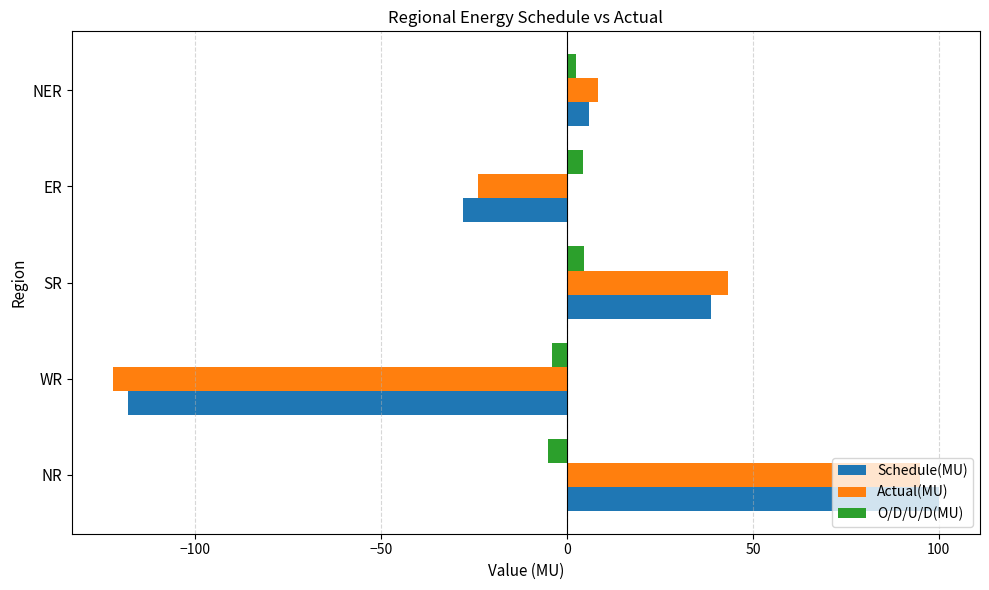

Rank the categories by Actual(MU) value from highest to lowest.

NR, SR, NER, ER, WR